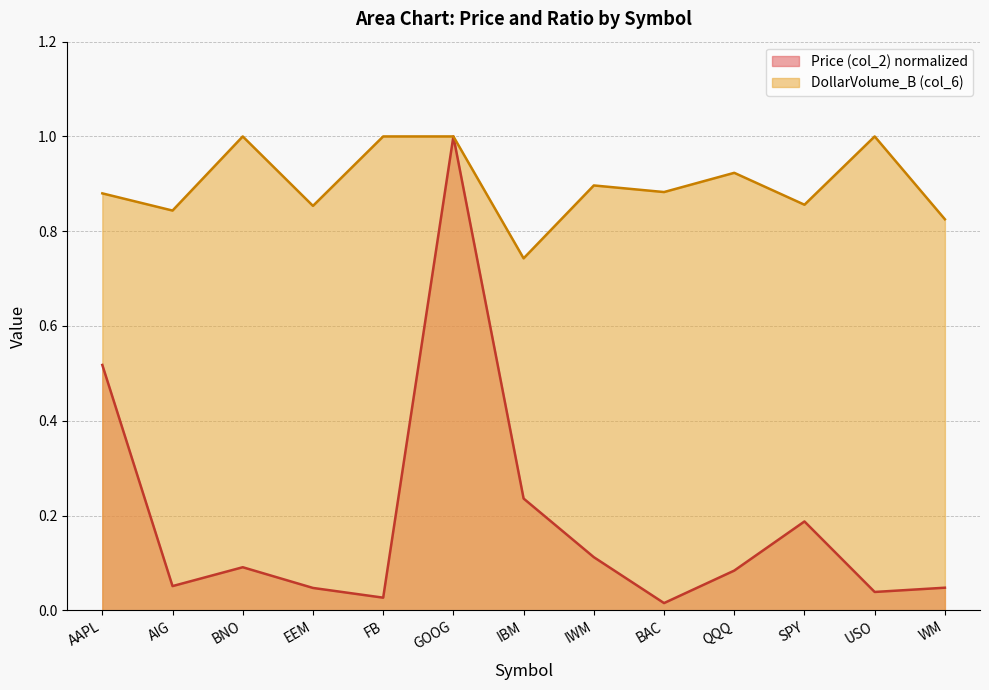

At how many categories does at least one series exceed 0?

13